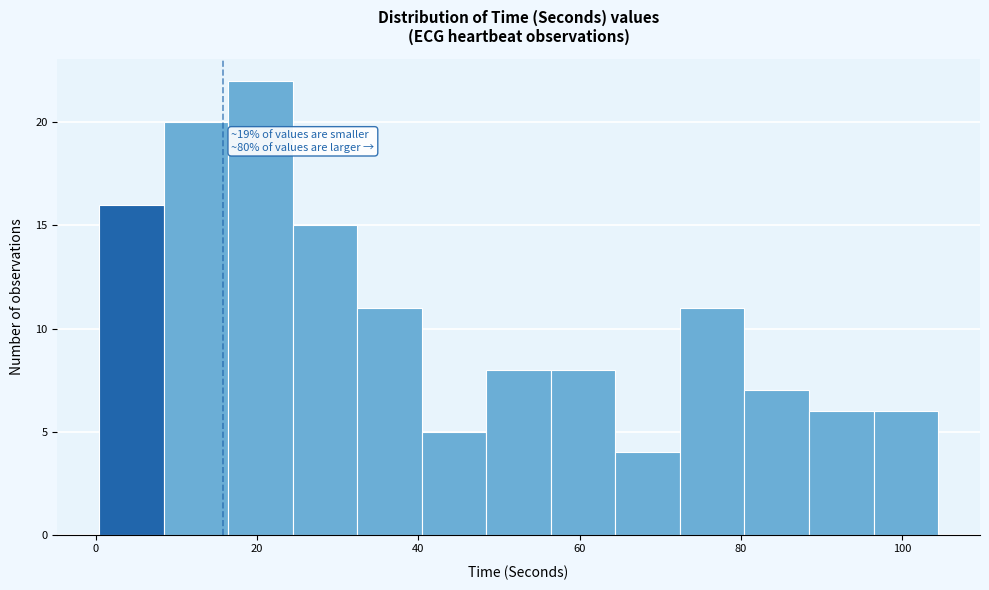

Over which range of the x-axis is the bar tallest?

16 to 24